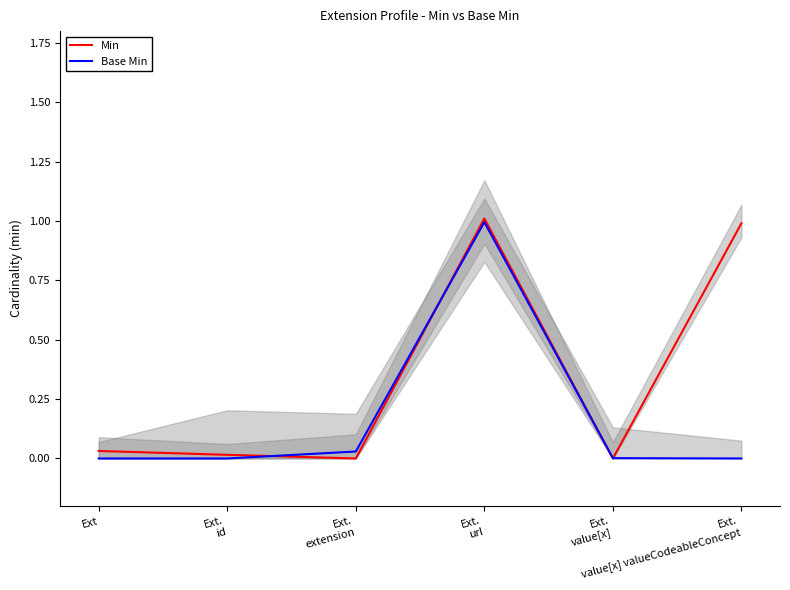

At which category does Base Min reach its first local peak?

Ext.
url